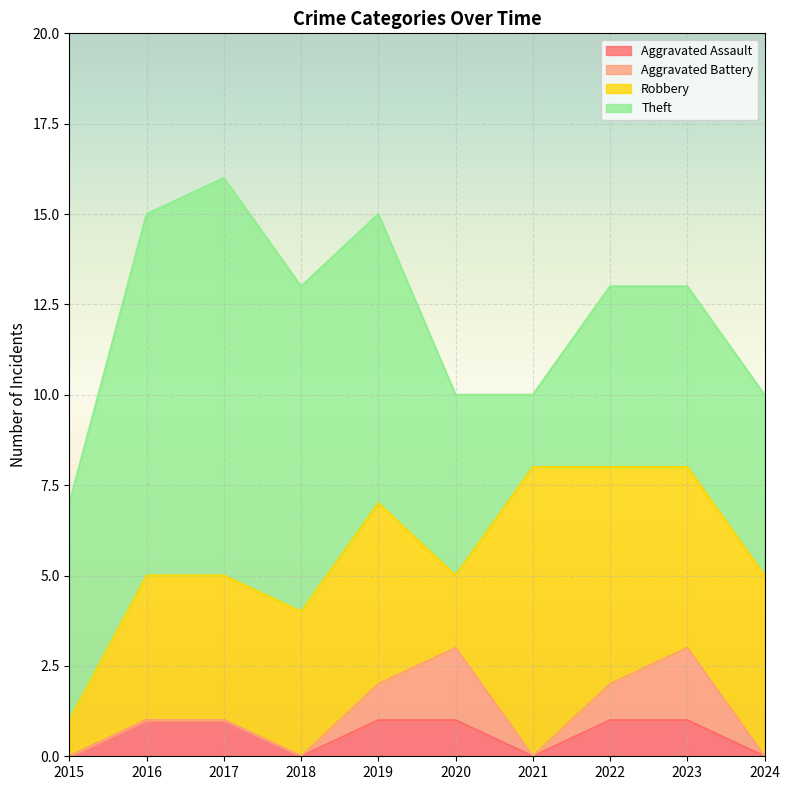

Is it true that Theft equals 9 at 2018?

True